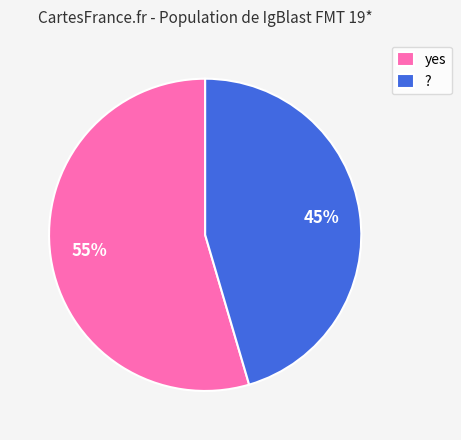

Combined, do yes and ? account for over 50%?

Yes